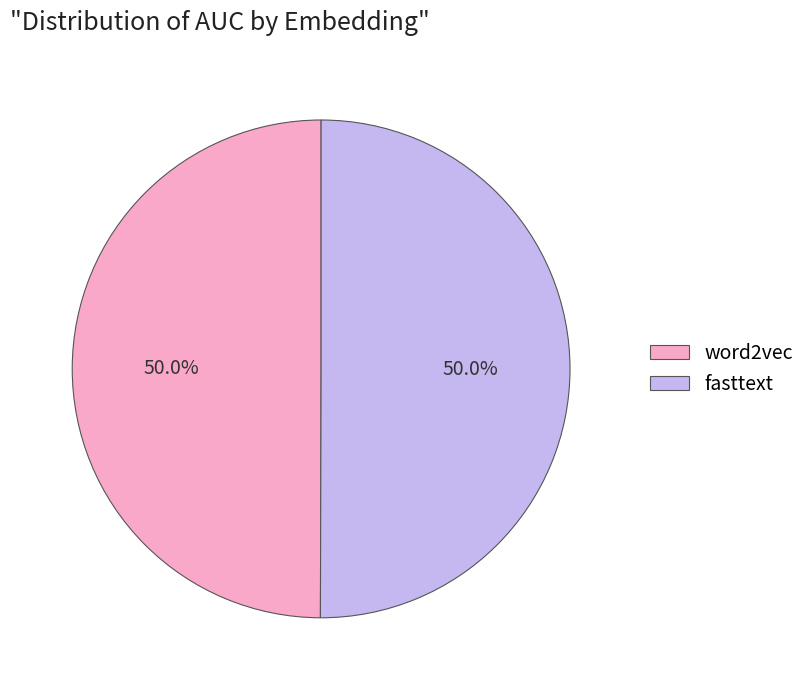

What portion of the pie excludes fasttext?

50.0%